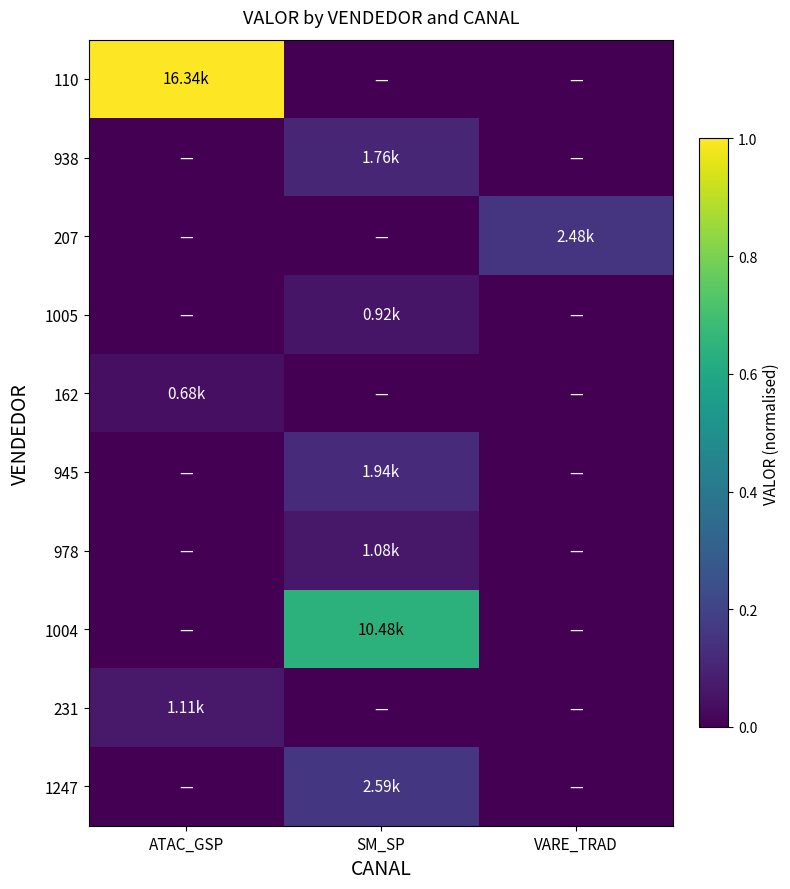

Rank the series by their maximum value, from lowest to highest.

162, 1005, 978, 231, 938, 945, 207, 1247, 1004, 110